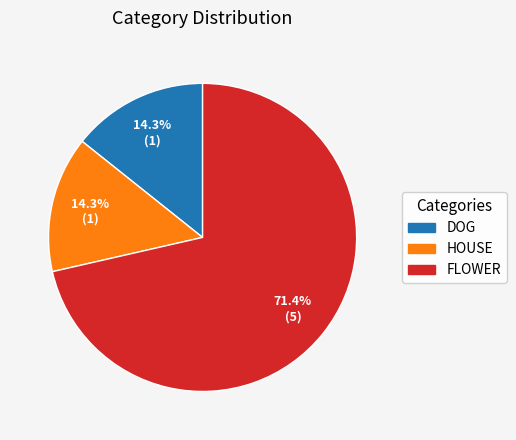

How many slices are in this pie chart?

3